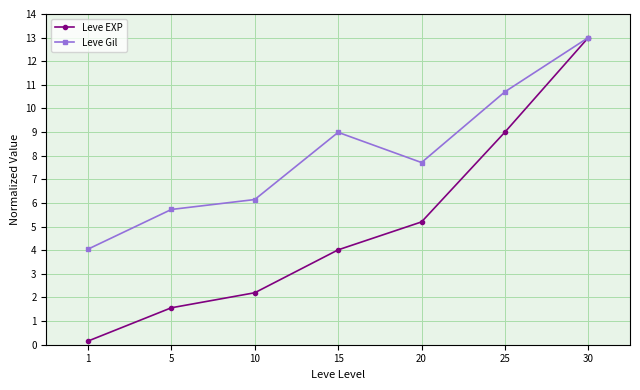

What is the value of the Leve Gil point at the 7th from the left?

13.0